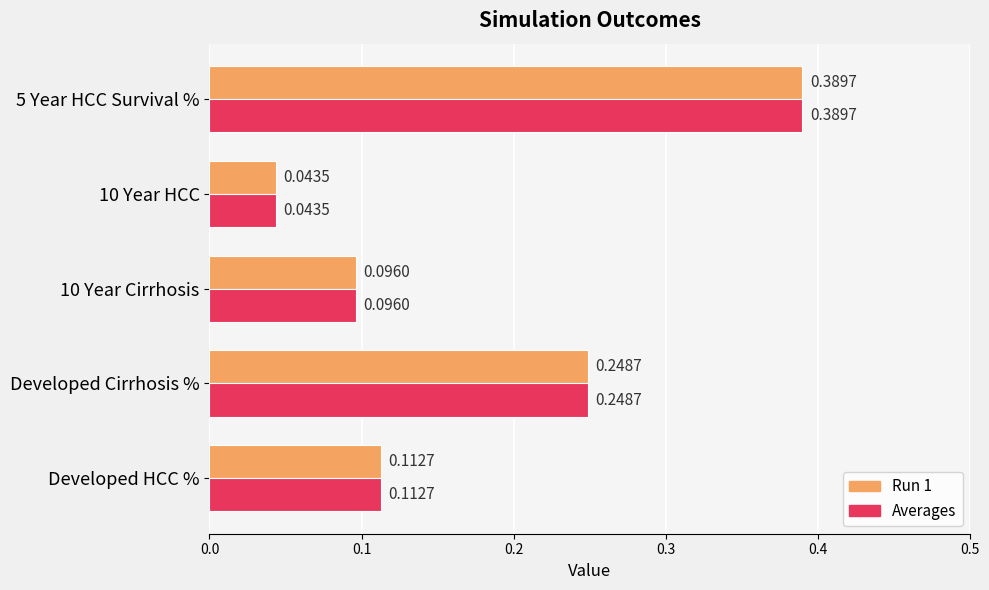

What are all the series names shown in the legend?

Run 1, Averages